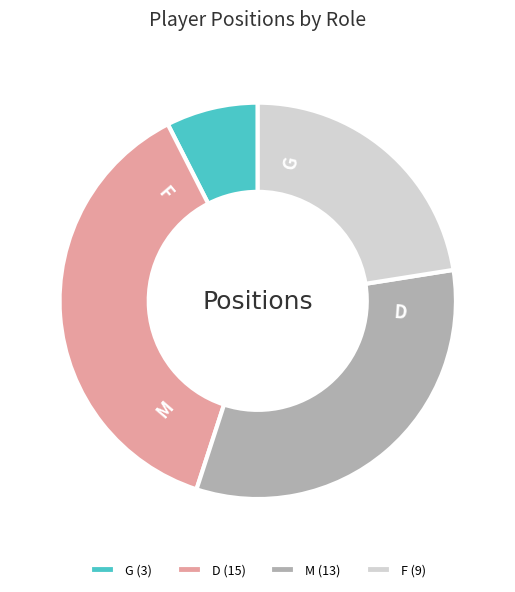

Does G represent more than half of the total?

No